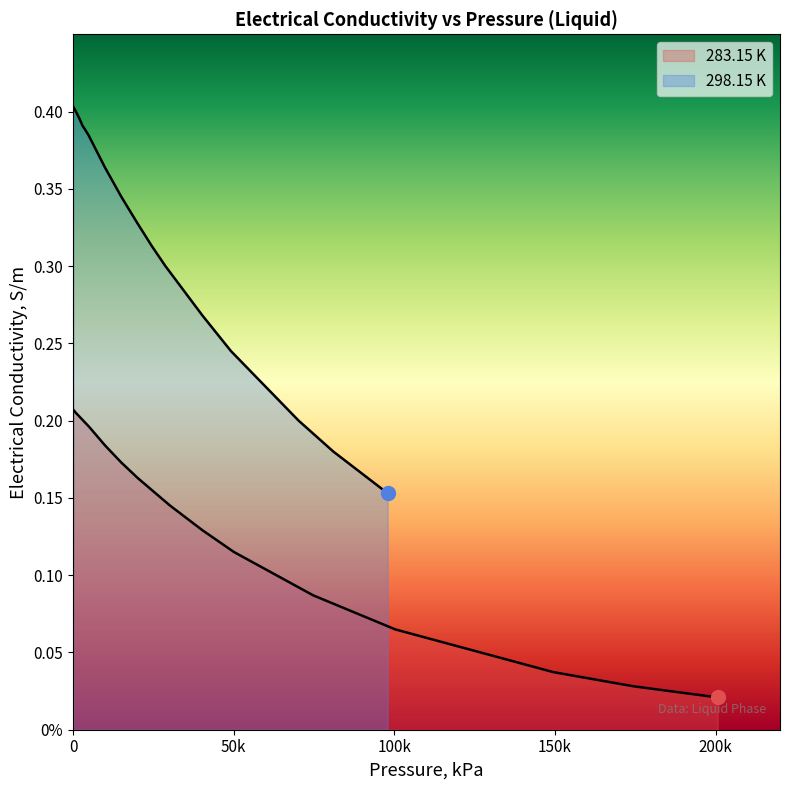

What value does the data have at 0?

0.4